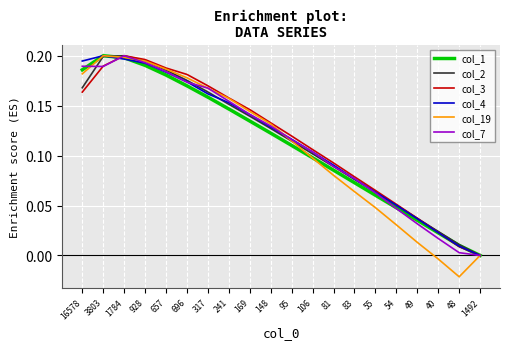

Where is col_1 nearest to the value 0?

1492